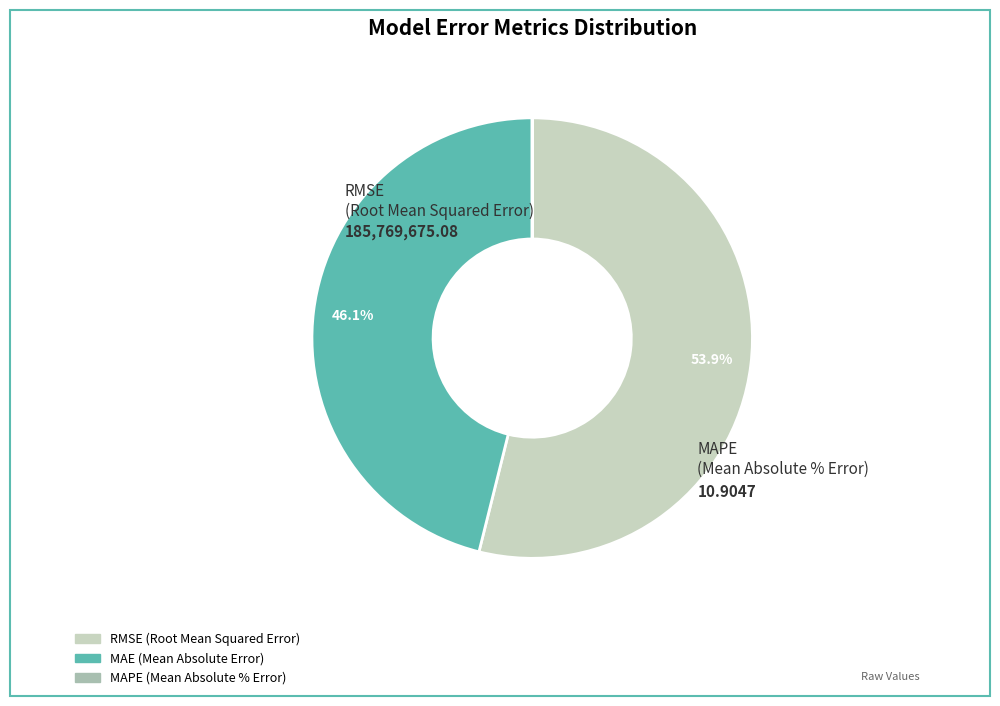

Do MAE (Mean Absolute Error) and RMSE (Root Mean Squared Error) together represent more than half of the pie?

Yes